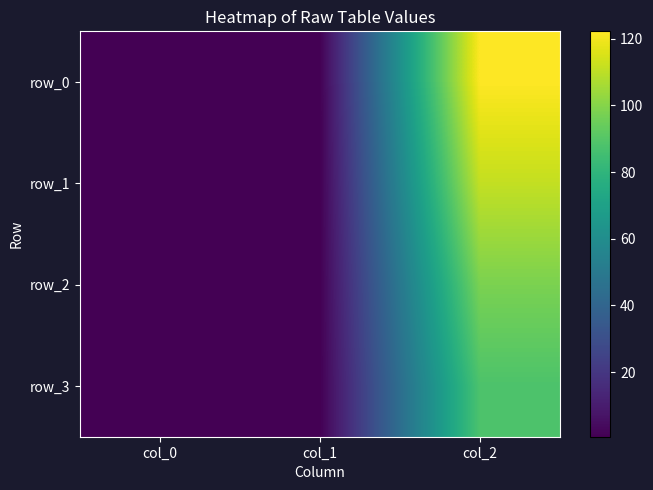

What is the sum of all row_1 values?

112.7